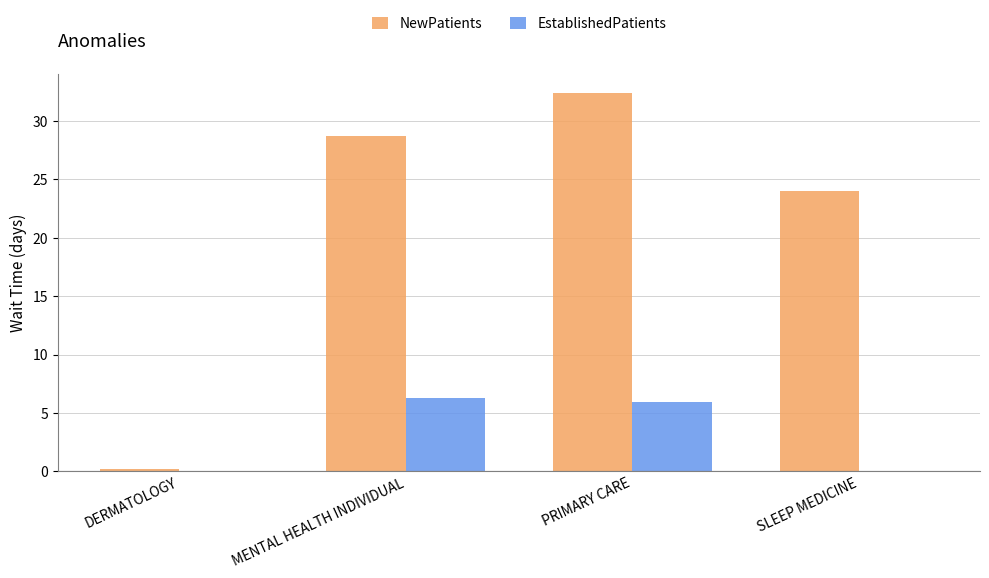

How many categories are shown in the chart?

4